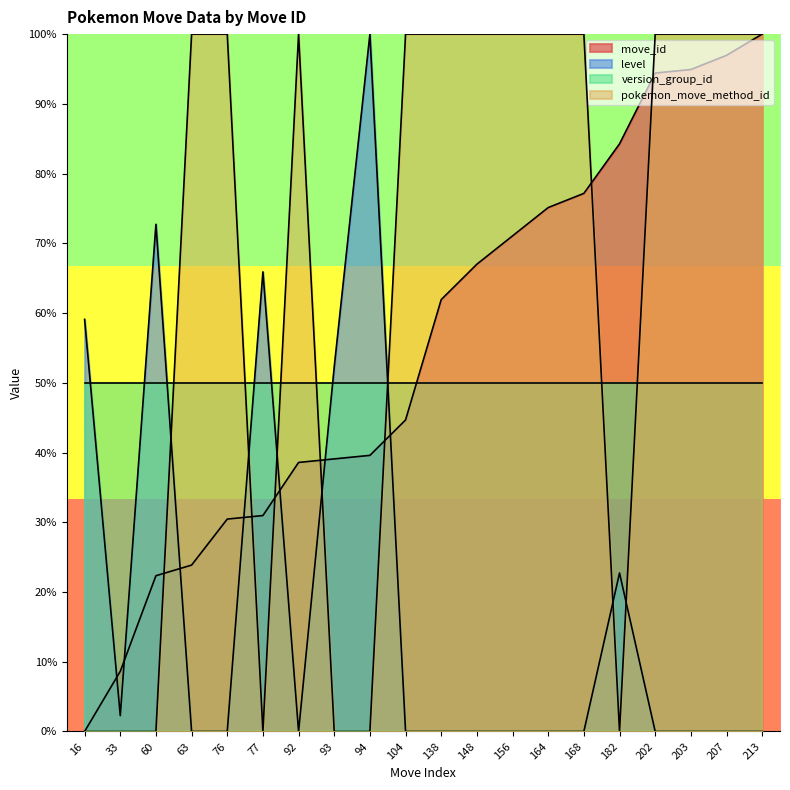

True or false: level and pokemon_move_method_id intersect in this chart.

True